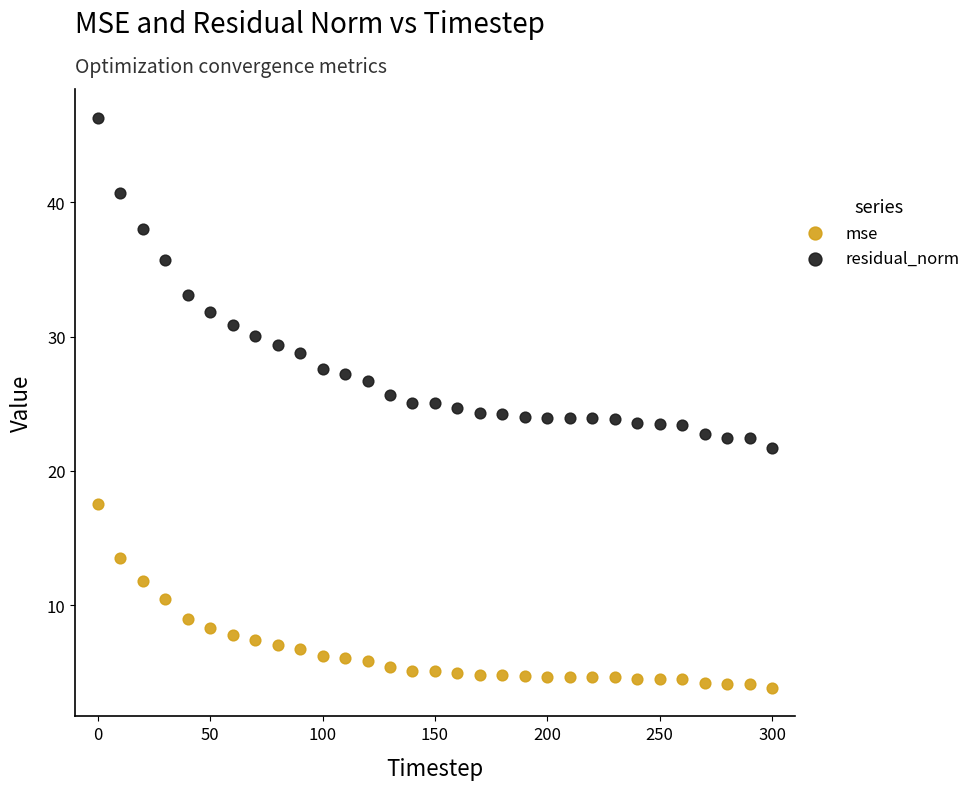

Which series reaches the maximum Y coordinate?

residual_norm